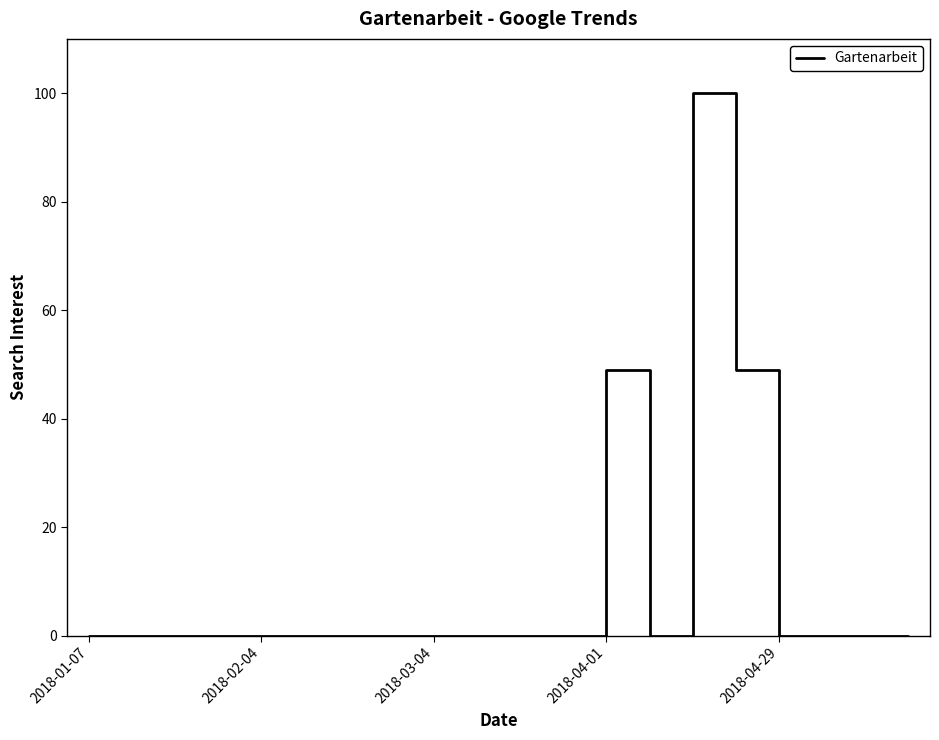

Does the chart have visible grid lines?

No